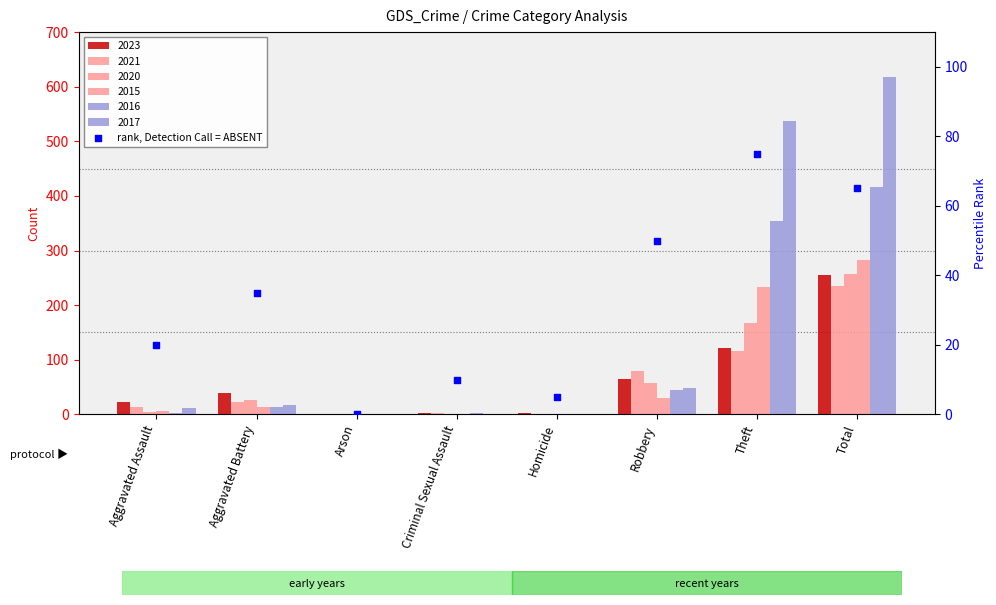

Which has a higher value, Total or Robbery?

Total